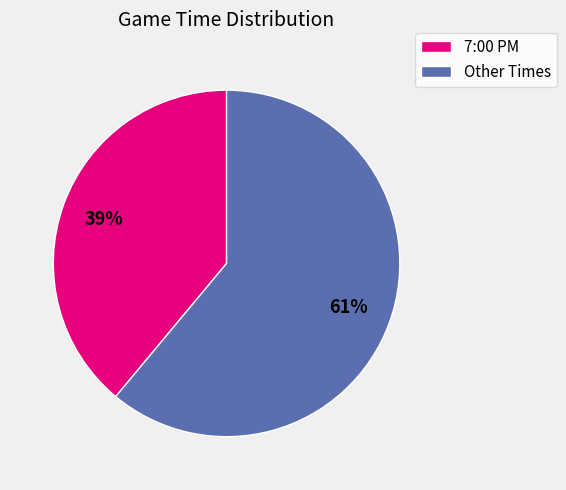

Which has a higher value, Other Times or 7:00 PM?

Other Times